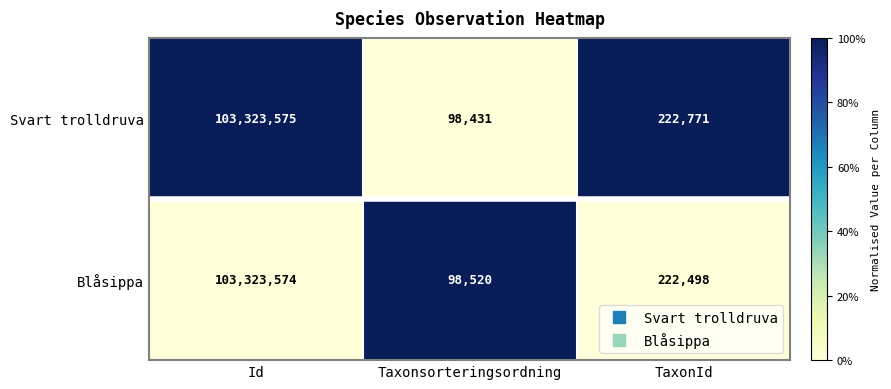

At which label is Svart trolldruva closest to 51711003?

TaxonId